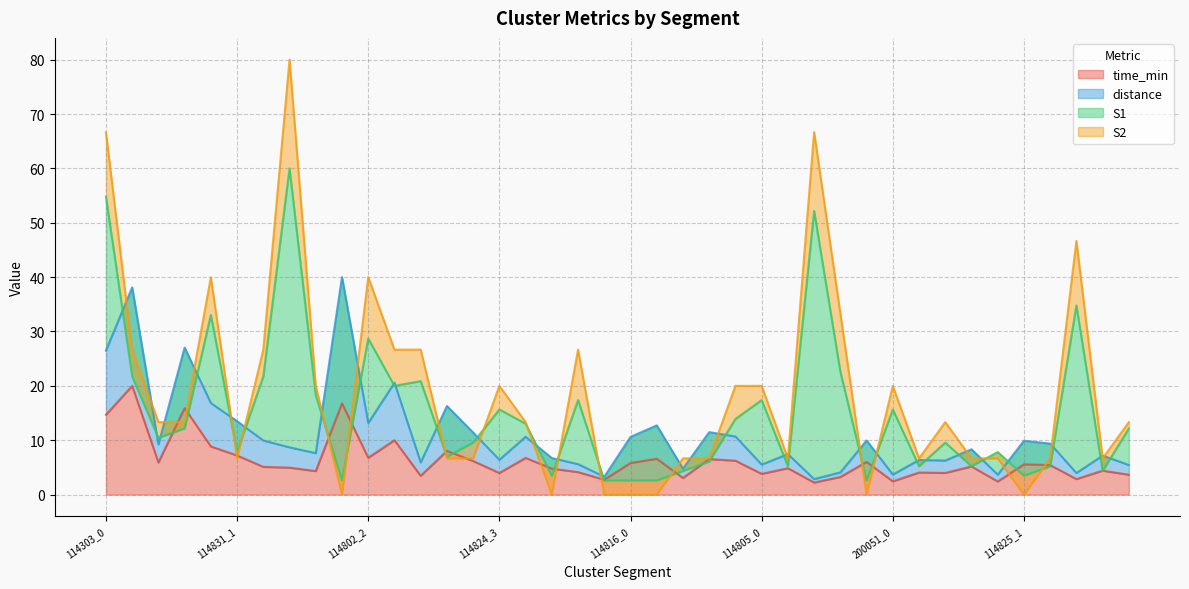

Which series changed the most between 114303_2 and 114831_3?

S2